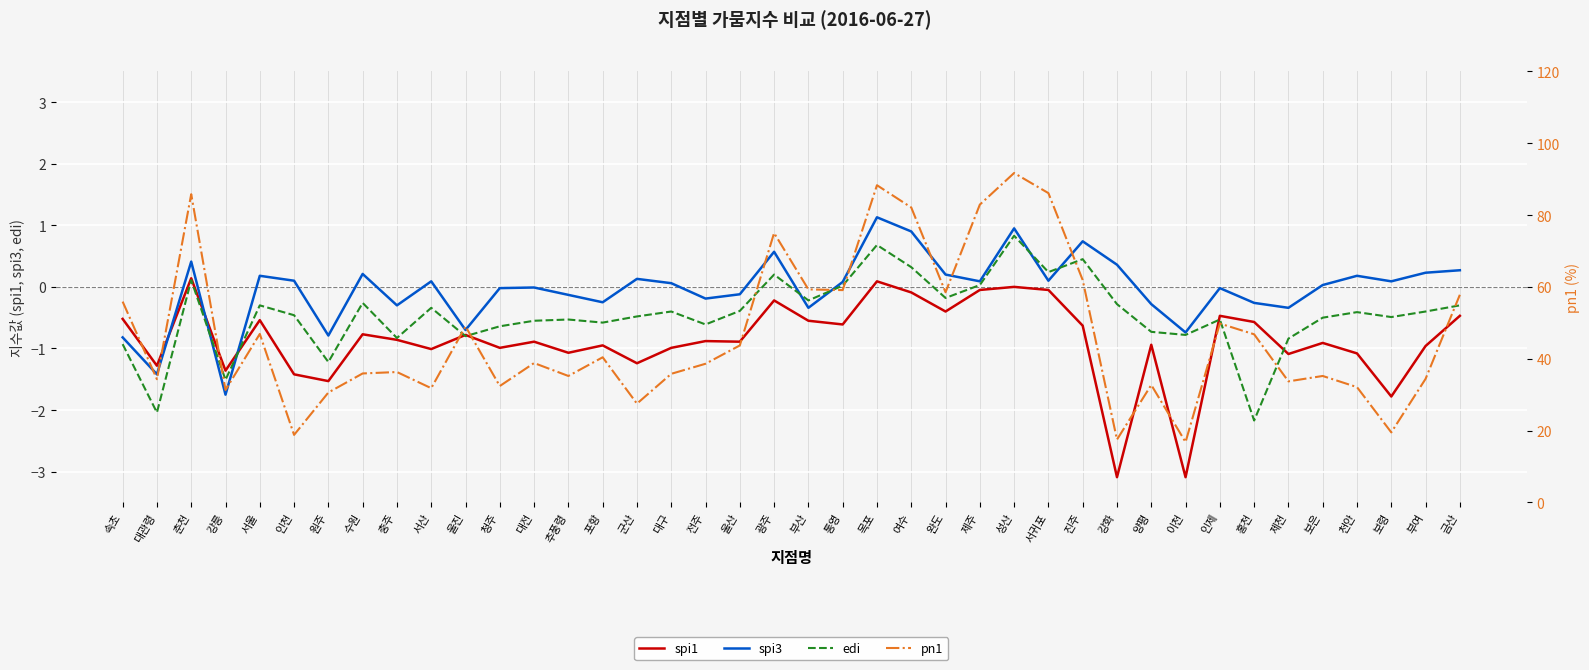

What is the difference between the spi3 values at 목포 and 제천?

1.5